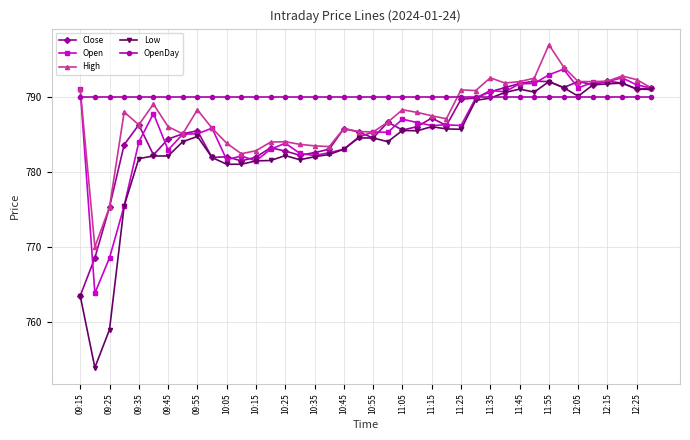

At how many categories does at least one series exceed 773?

40